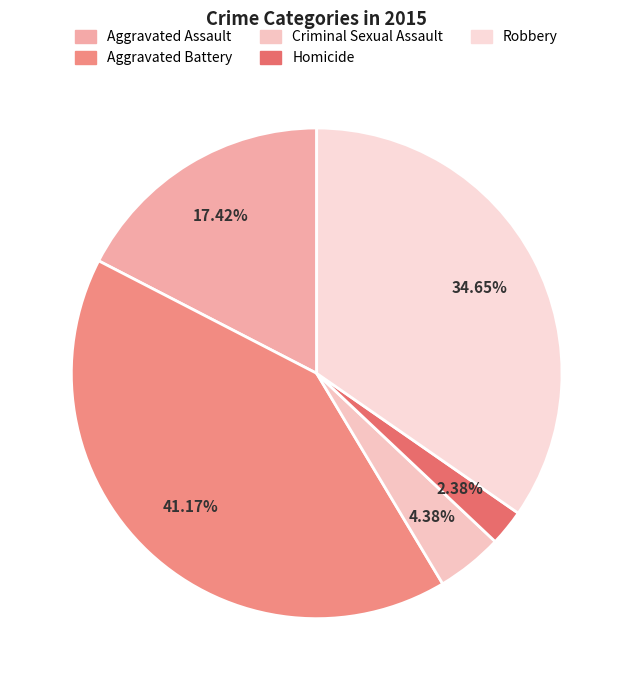

To the nearest percent, what is the difference between the Aggravated Assault and Aggravated Battery slice percentages?

24%